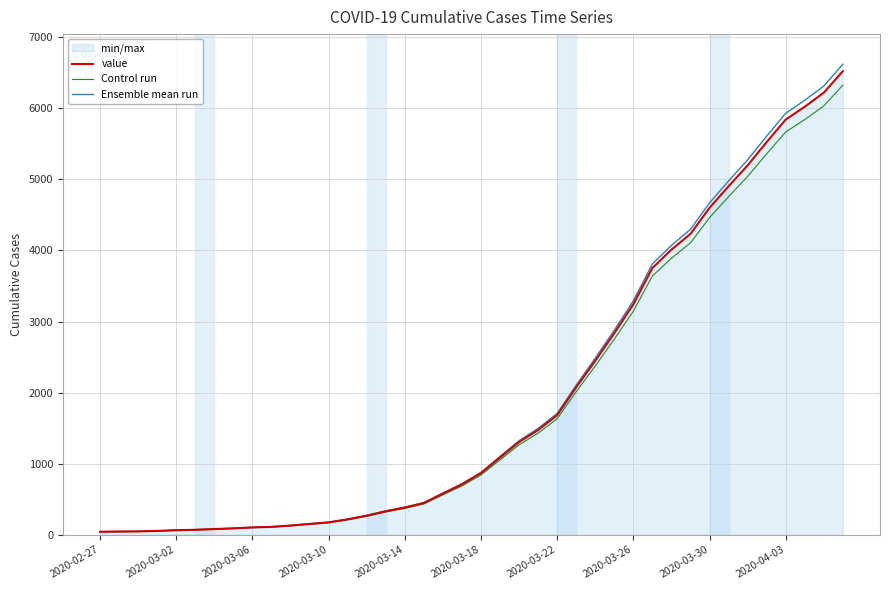

Rank the series by their maximum value, from highest to lowest.

Ensemble mean run, value, Control run